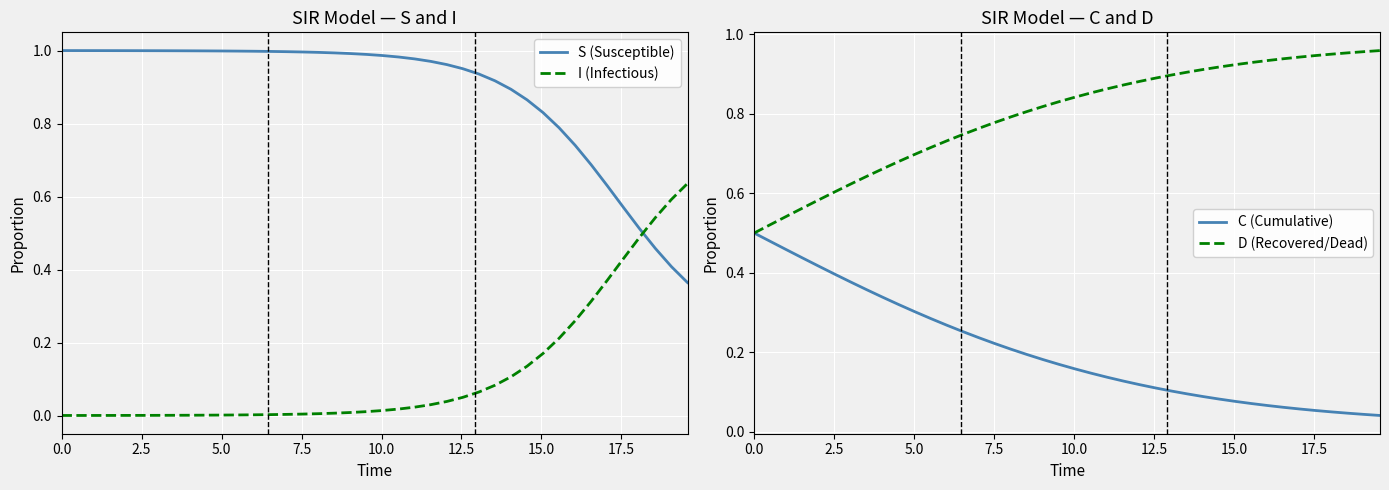

Which series ends up on top after the final intersection of S (Susceptible) and I (Infectious)?

I (Infectious)